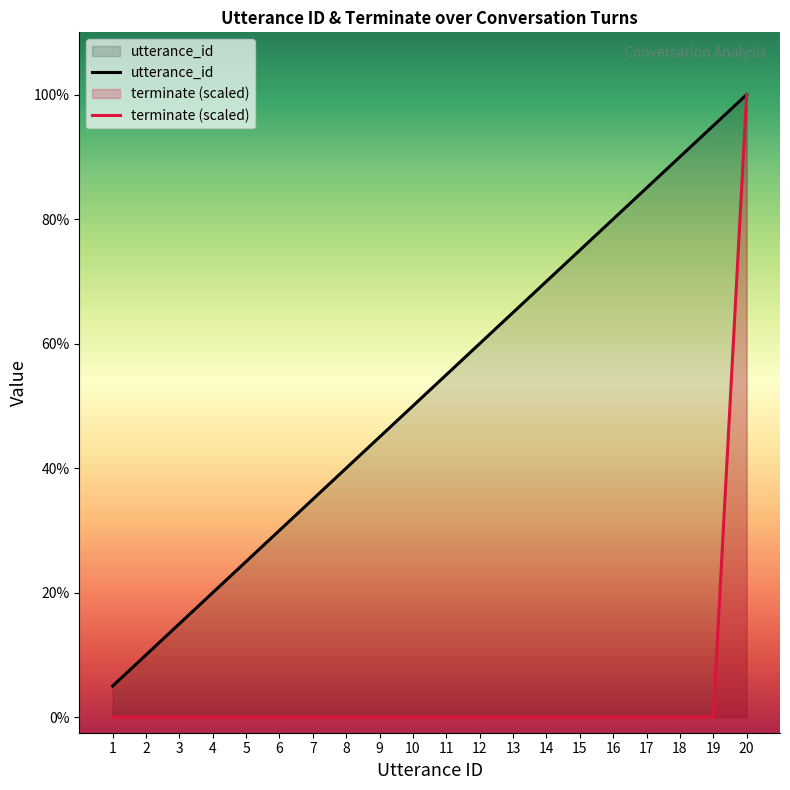

Count the number of categories in the chart.

20